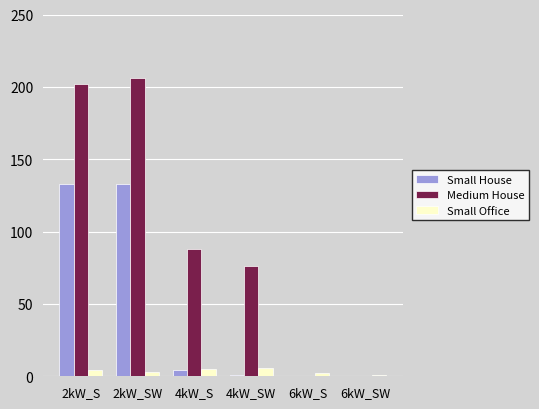

The Small Office series shows 2 at 6kW_S. True or false?

True